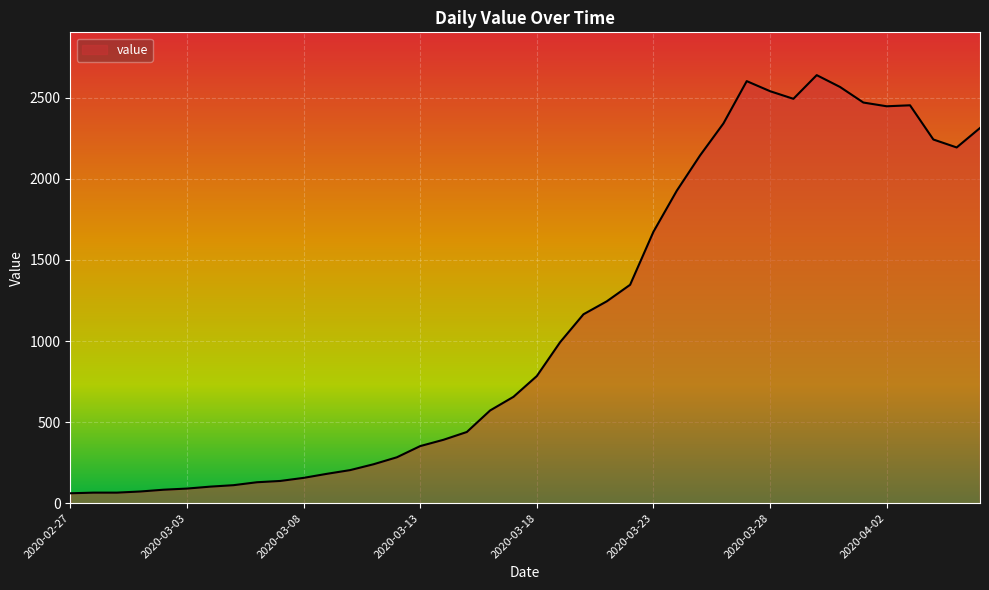

What is the greatest value displayed?

2640